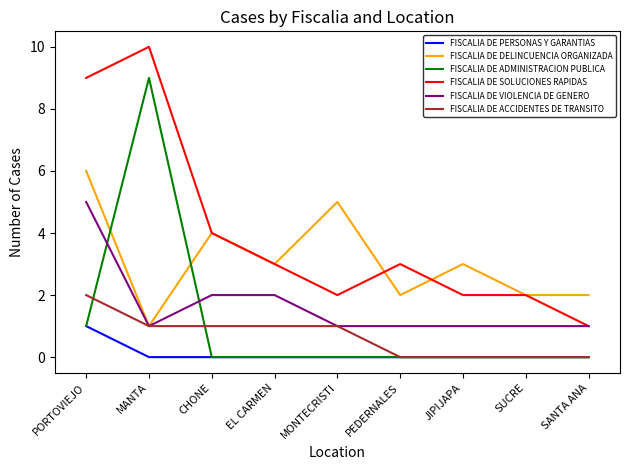

True or false: FISCALIA DE SOLUCIONES RAPIDAS and FISCALIA DE ADMINISTRACION PUBLICA cross at least once.

False